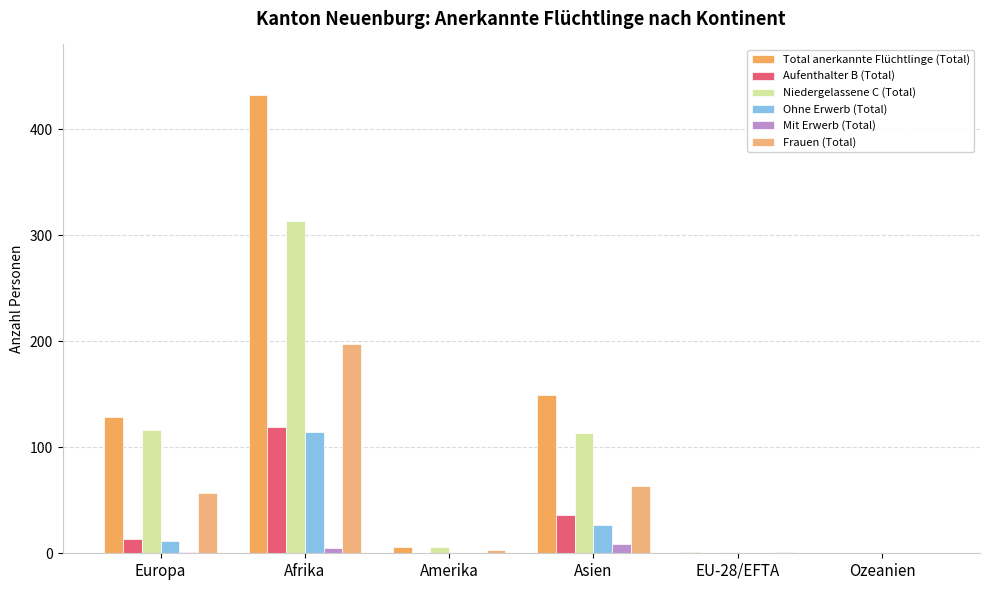

Reading left to right, transcribe all the data shown in this chart.

Total anerkannte Flüchtlinge (Total): Europa=129	Afrika=432	Amerika=6	Asien=149	EU-28/EFTA=1	Ozeanien=0
Aufenthalter B (Total): Europa=13	Afrika=119	Amerika=0	Asien=36	EU-28/EFTA=0	Ozeanien=0
Niedergelassene C (Total): Europa=116	Afrika=313	Amerika=6	Asien=113	EU-28/EFTA=1	Ozeanien=0
Ohne Erwerb (Total): Europa=12	Afrika=114	Amerika=0	Asien=27	EU-28/EFTA=0	Ozeanien=0
Mit Erwerb (Total): Europa=1	Afrika=5	Amerika=0	Asien=9	EU-28/EFTA=0	Ozeanien=0
Frauen (Total): Europa=57	Afrika=197	Amerika=3	Asien=63	EU-28/EFTA=1	Ozeanien=0